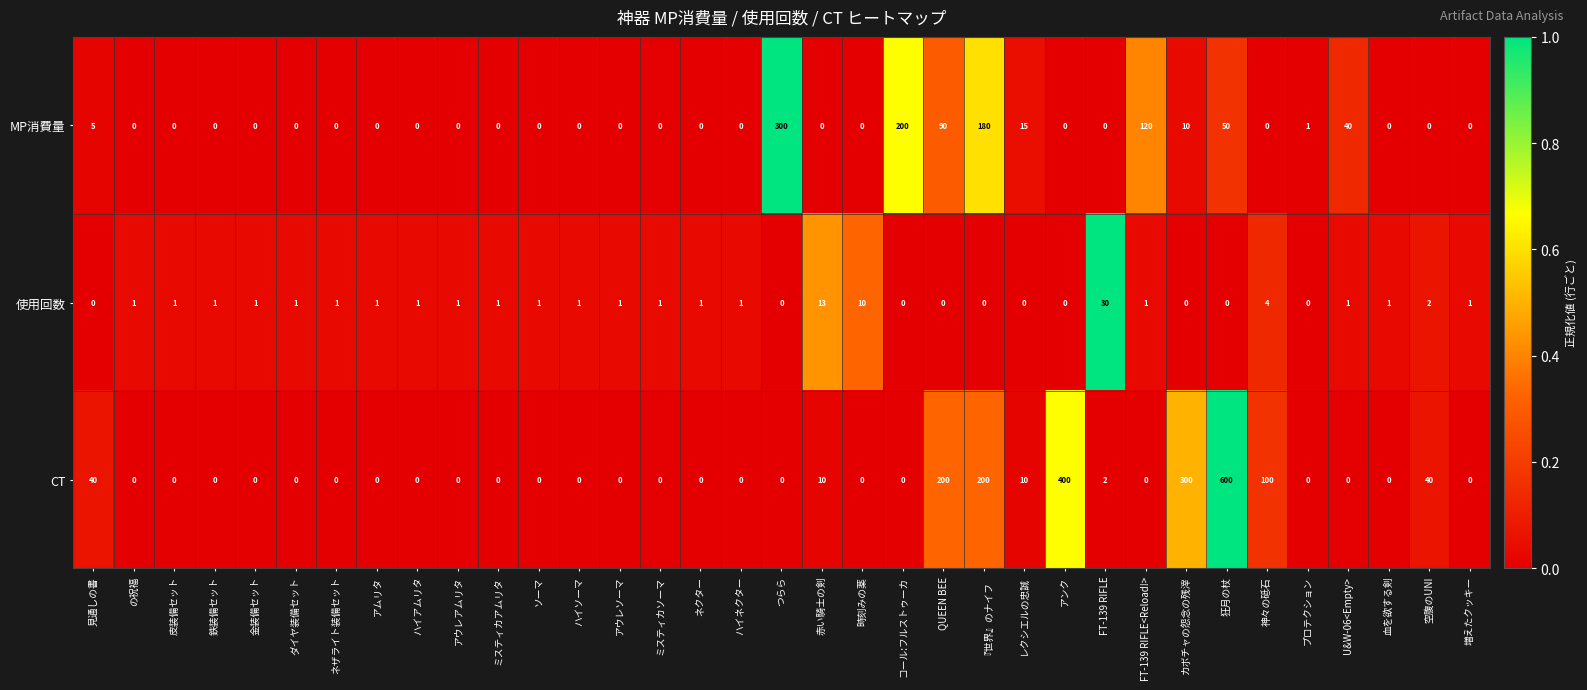

Which category has the highest value in the CT series?

狂月の杖